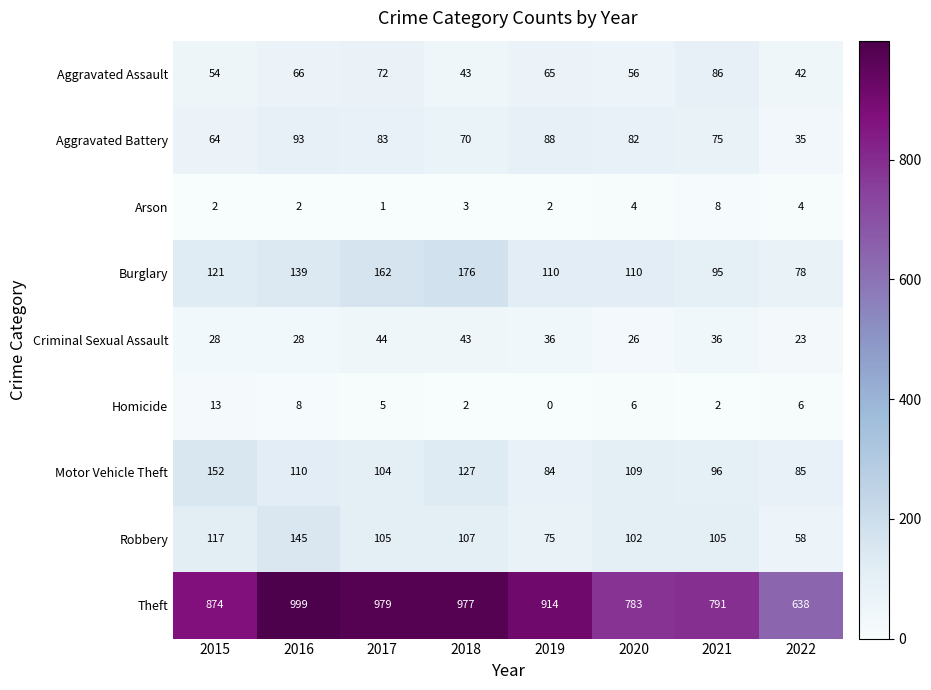

What is the maximum value shown in the chart?

999